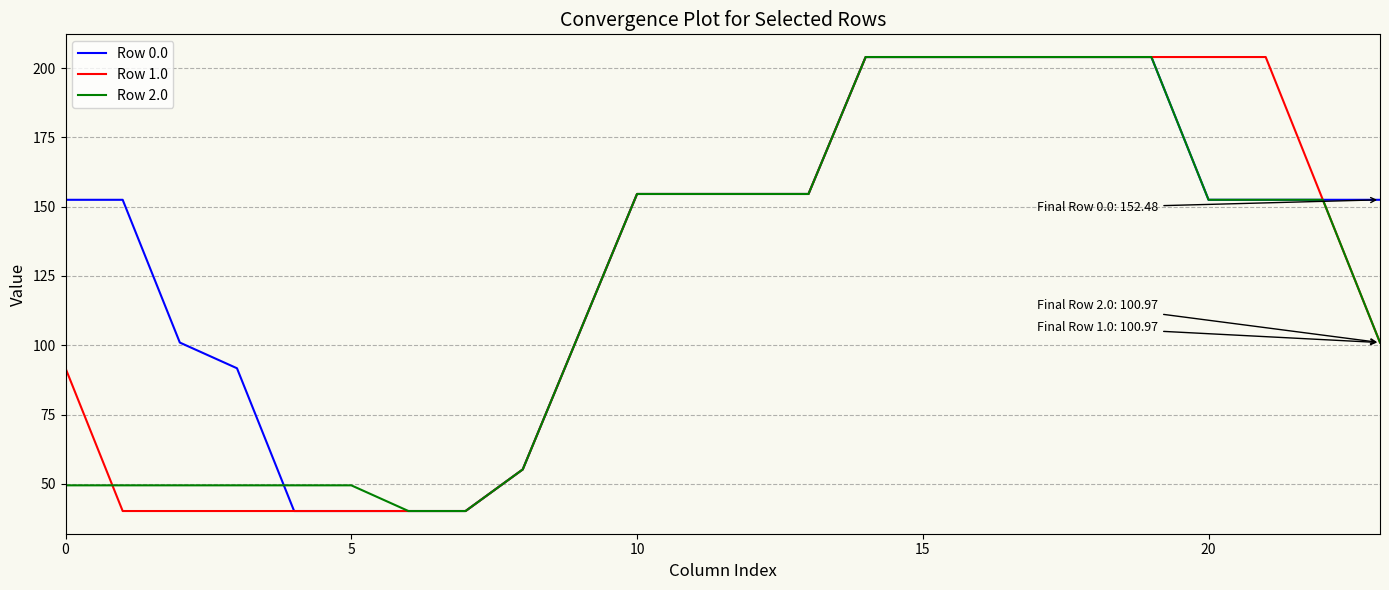

What is the maximum value shown in the chart?

204.0